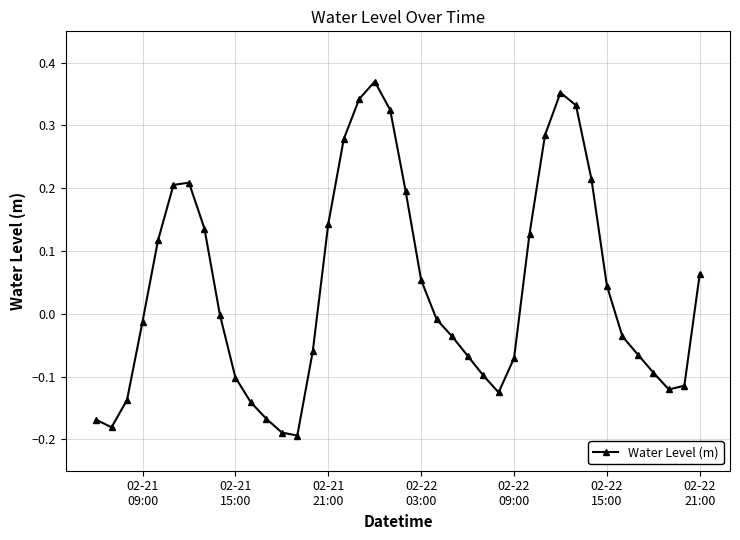

What is the sum of all values?

1.6